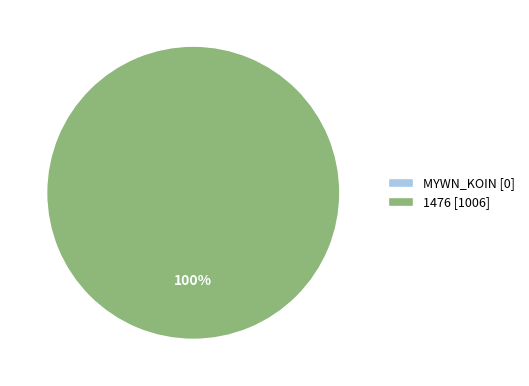

To the nearest percent, what is the difference between the 1476 and MYWN_KOIN slice percentages?

100%